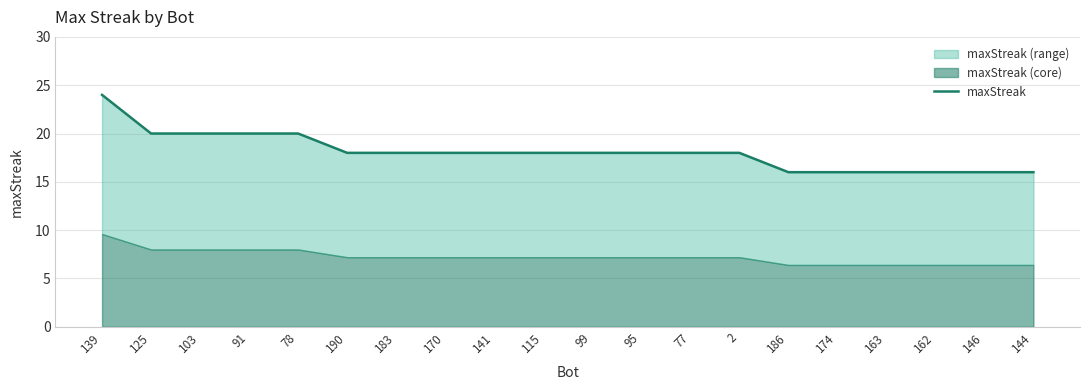

Where is the data nearest to the value 20?

125